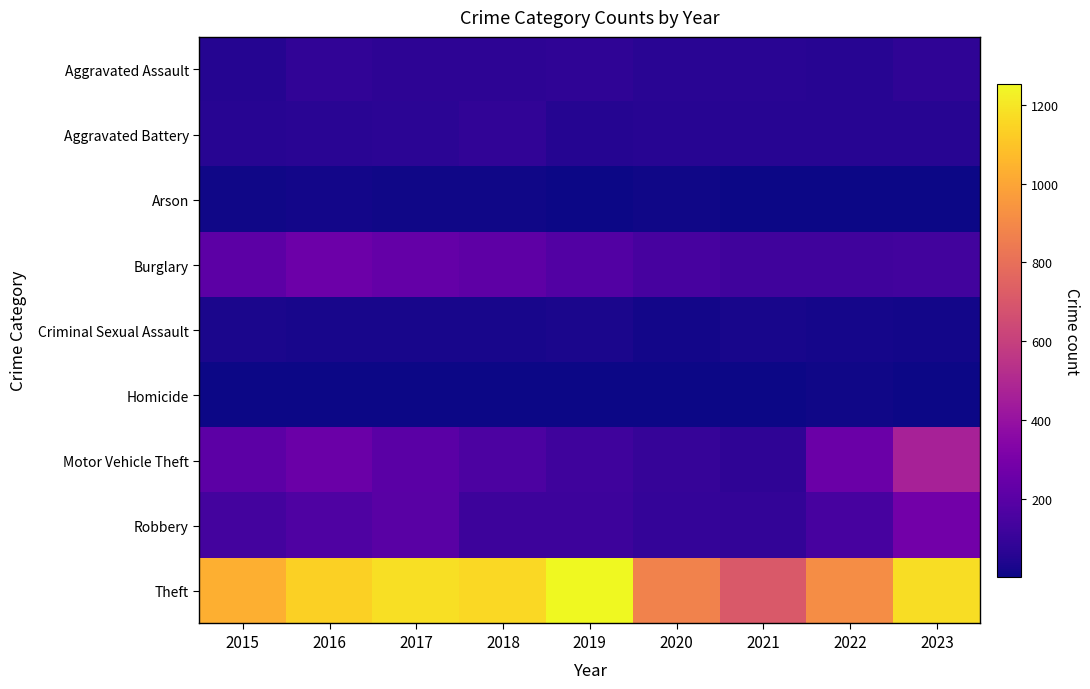

Between 2016 and 2023, which is larger?

2016